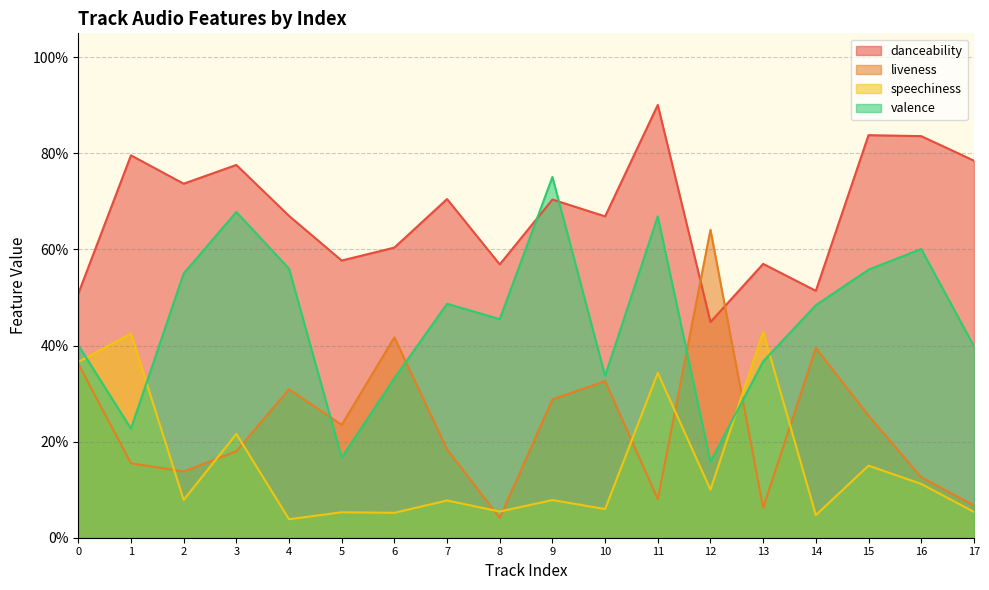

What is the sum of all valence values?

8.2